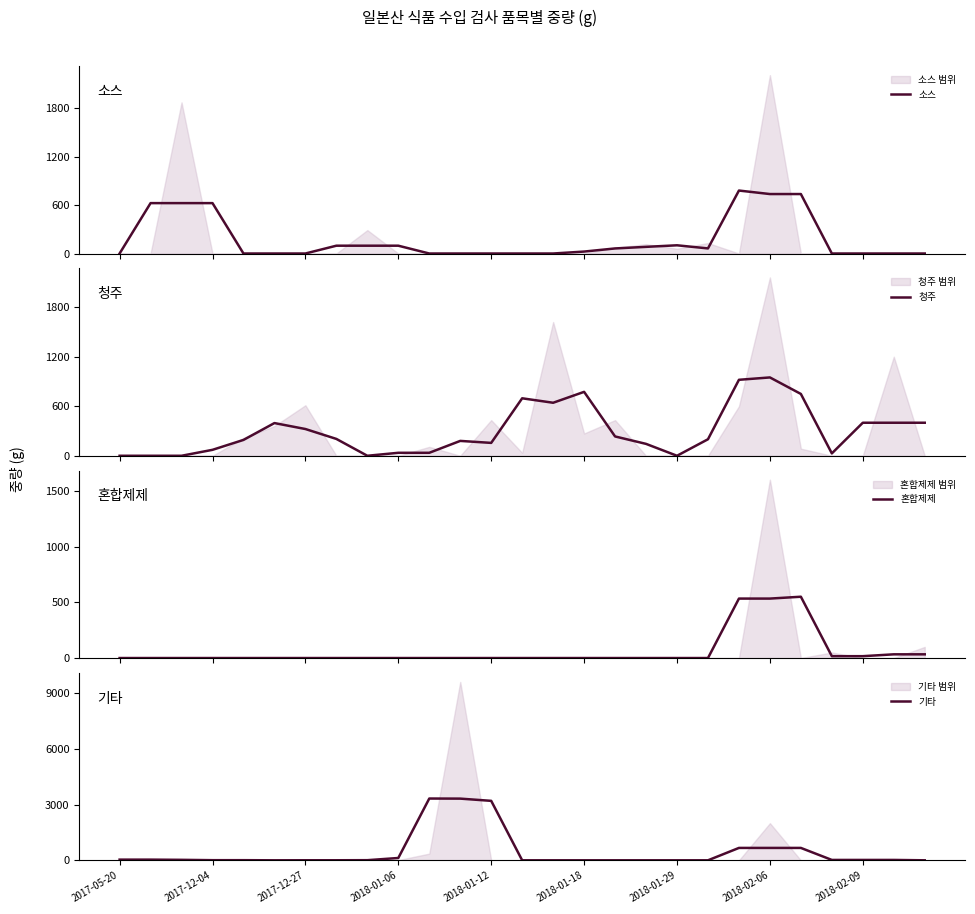

How many series are shown in this chart?

4